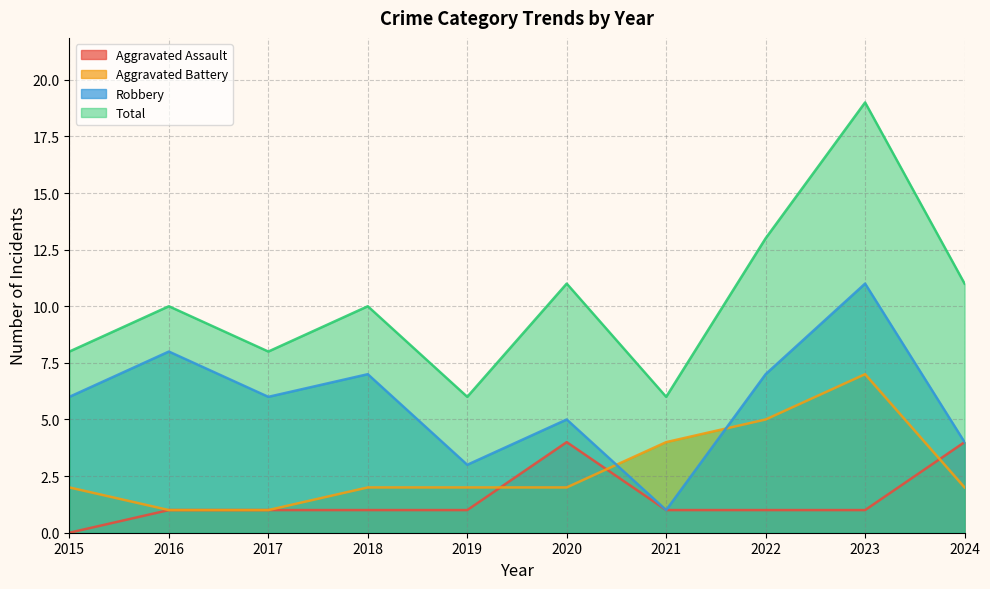

What is the value of the Aggravated Battery point at the 7th from the left?

4